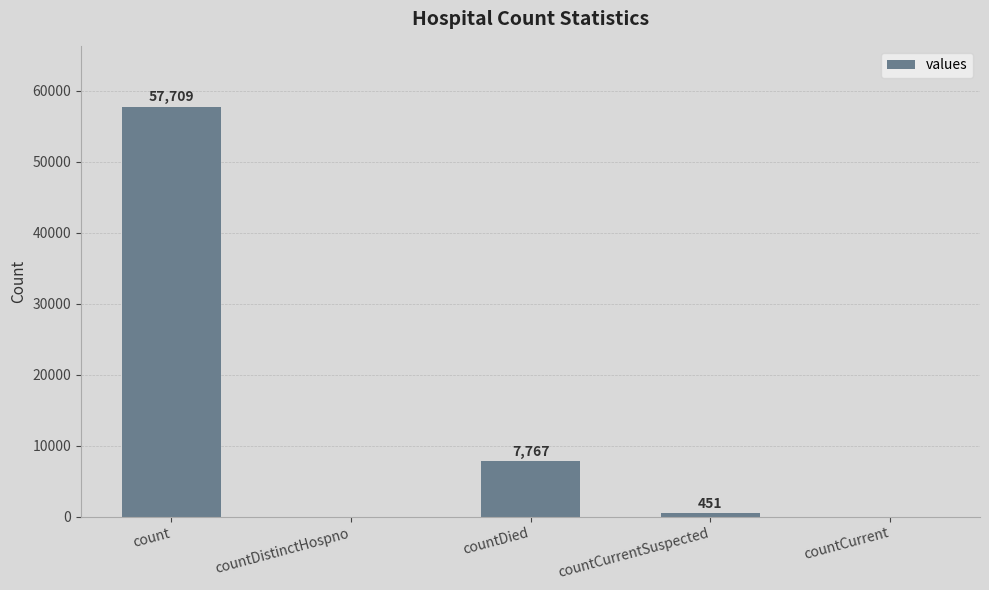

What is the sum of all values?

65927